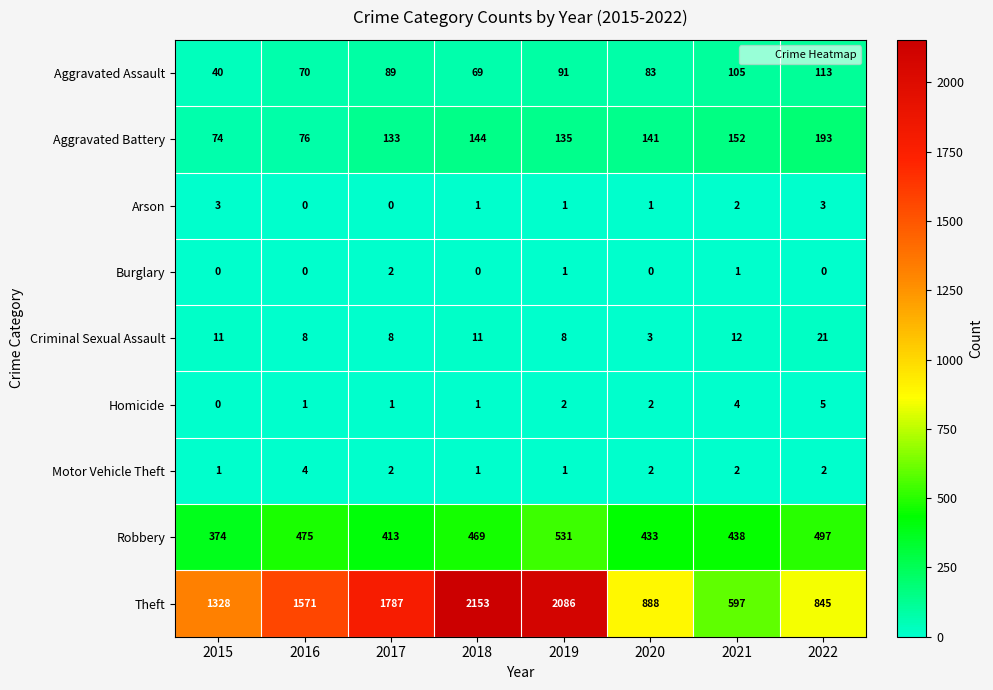

Count the Motor Vehicle Theft values in the range 1 to 2.

7